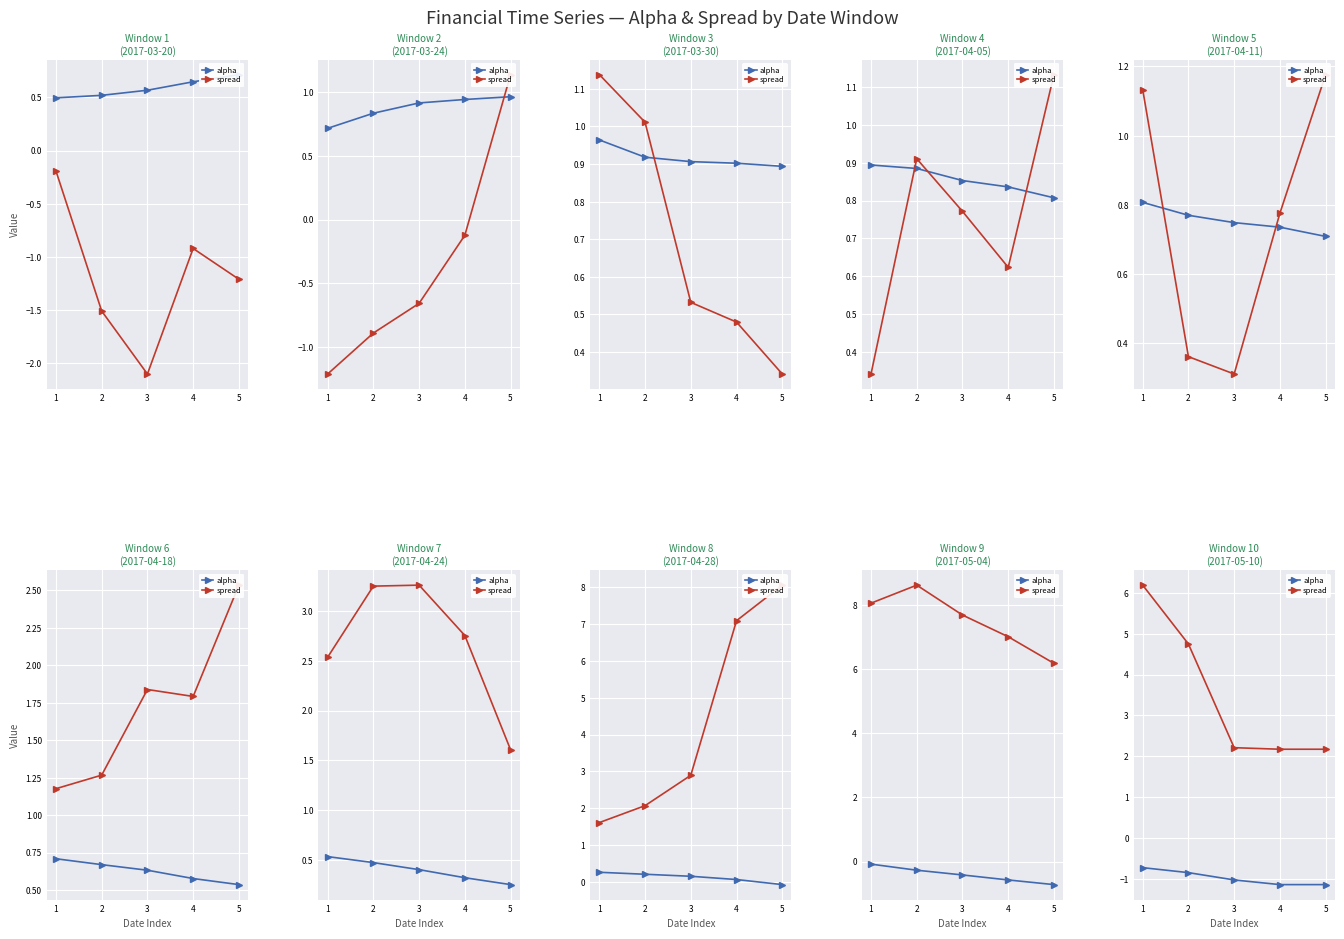

What is the value of the spread point at the 1st from the left?

6.2